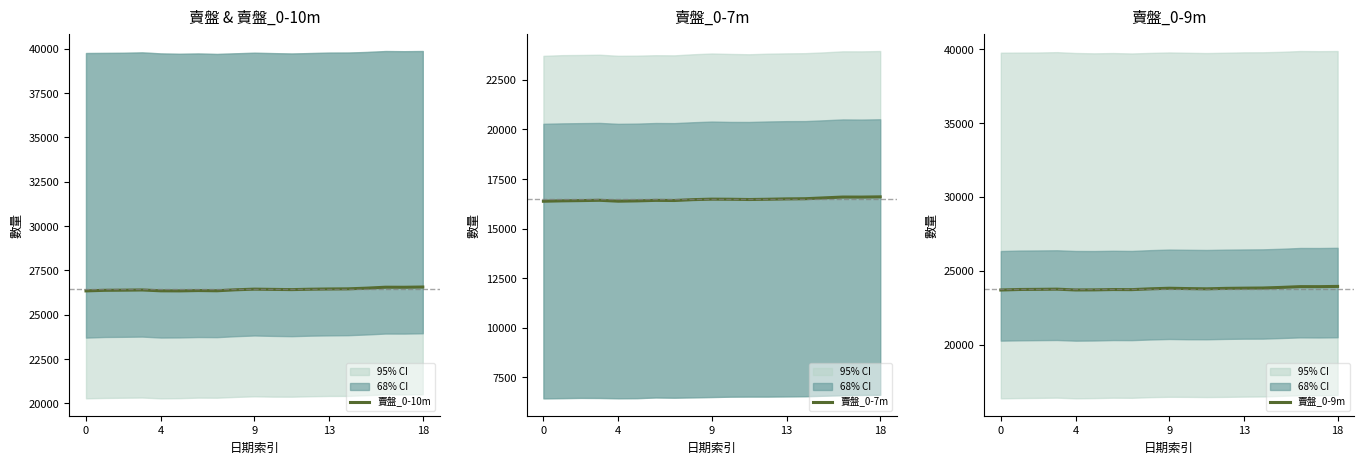

How many lines are shown in the chart?

3